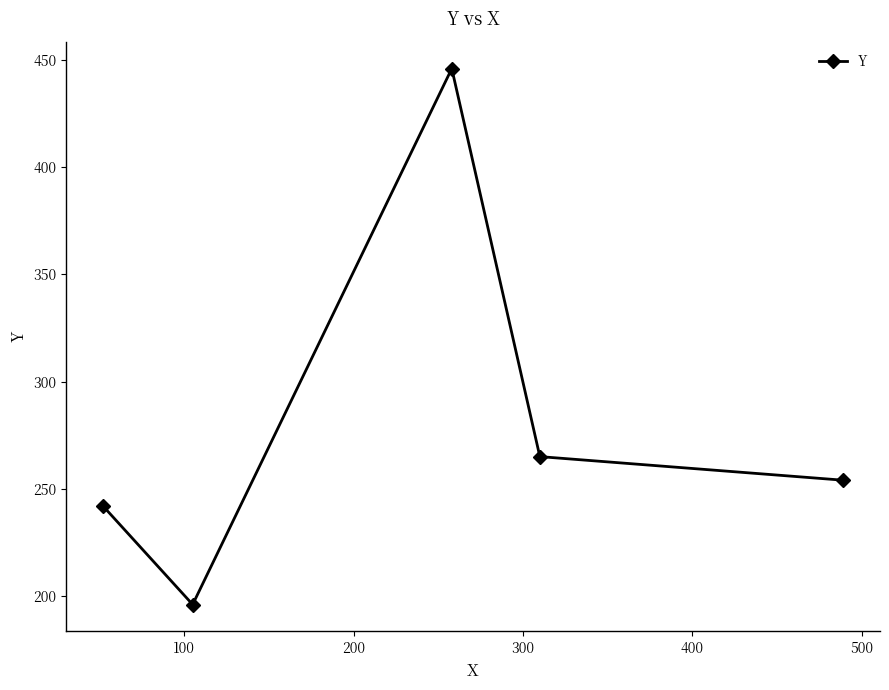

What is the value of the 3rd point from the left?

446